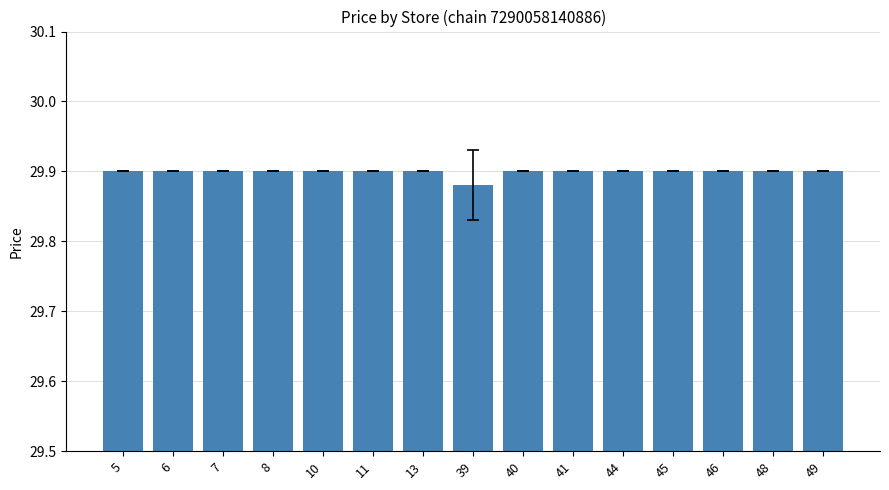

At which label is the value closest to 29?

39